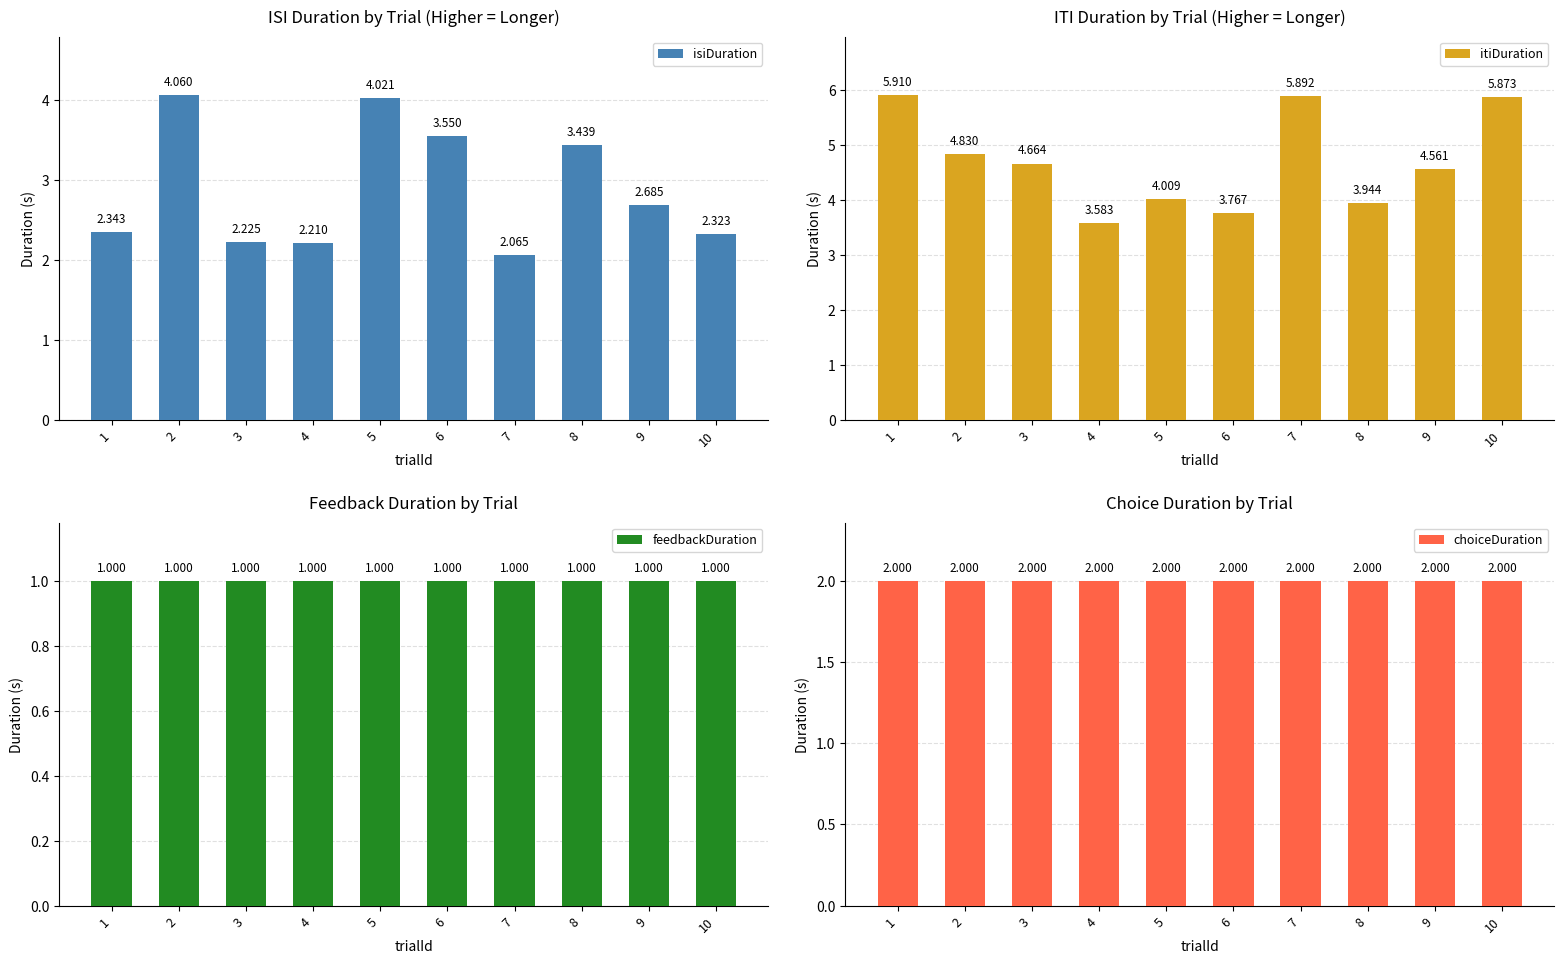

Which series changed the most between 5 and 9?

isiDuration